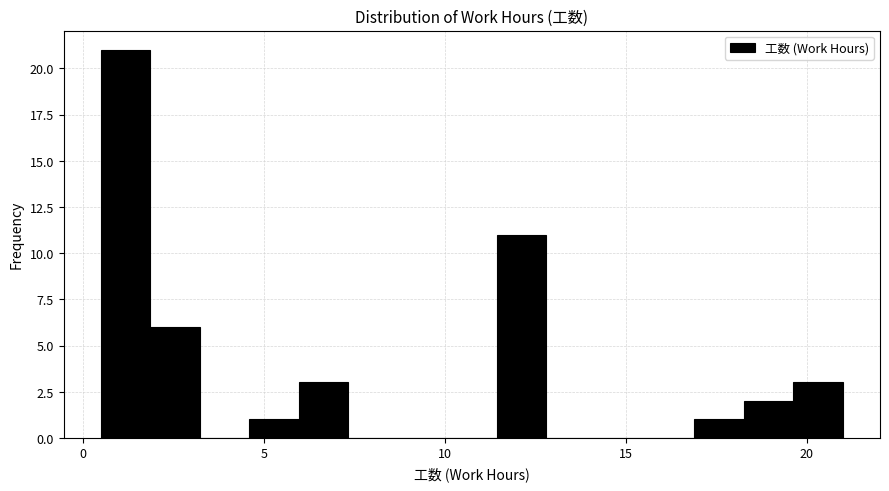

Read against the x-axis, roughly where is the centre of the tallest bar?

1.0